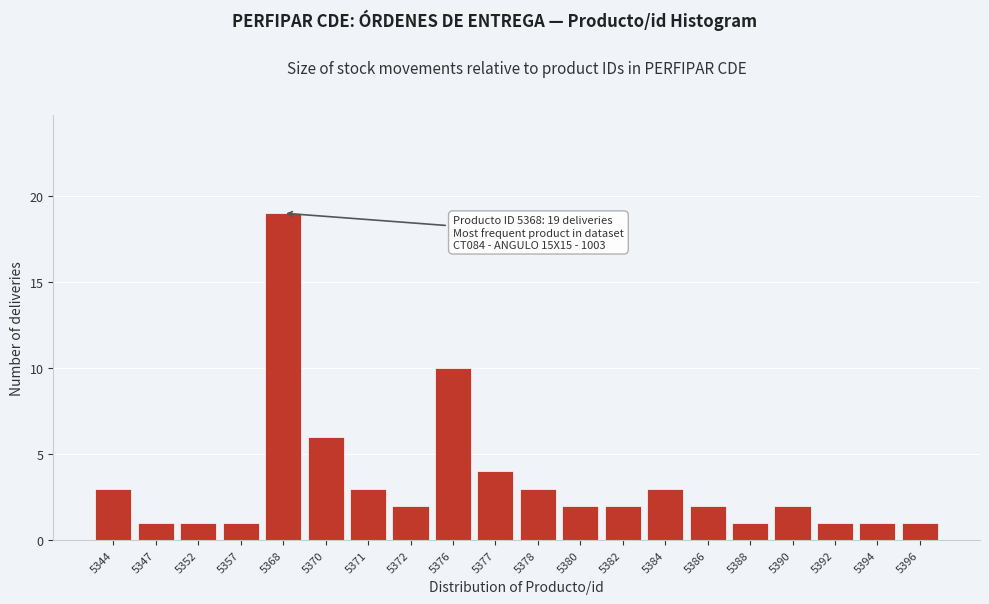

Reading left to right, what are all the values shown in this chart?

5344=3	5347=1	5352=1	5357=1	5368=19	5370=6	5371=3	5372=2	5376=10	5377=4	5378=3	5380=2	5382=2	5384=3	5386=2	5388=1	5390=2	5392=1	5394=1	5396=1